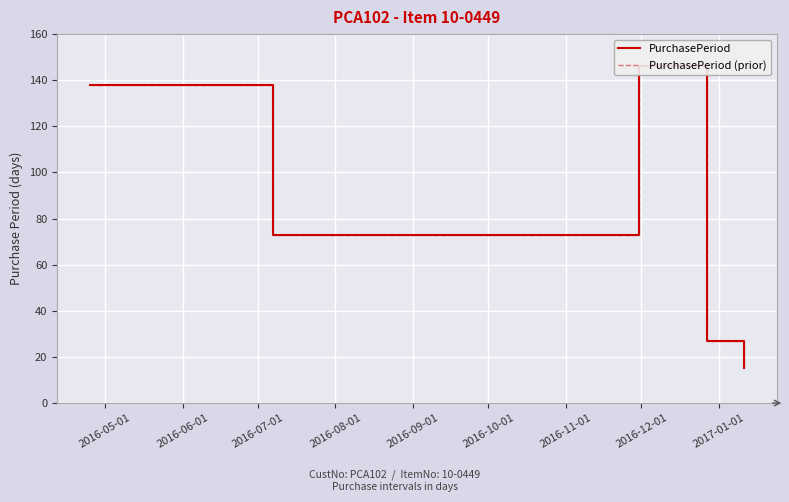

What is the sum of all PurchasePeriod (prior) values?

399